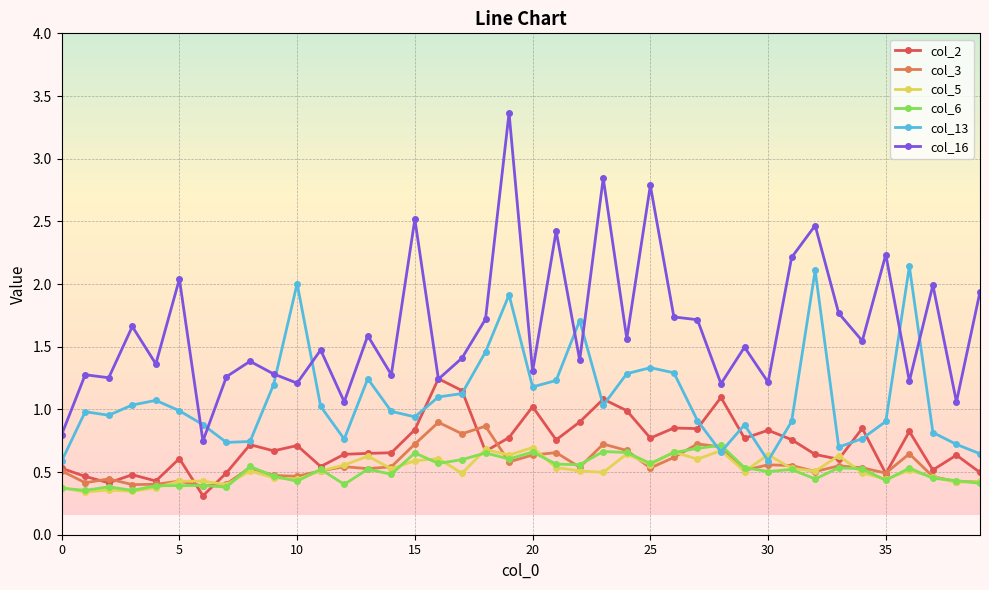

True or false: col_3 and col_6 cross at least once.

True